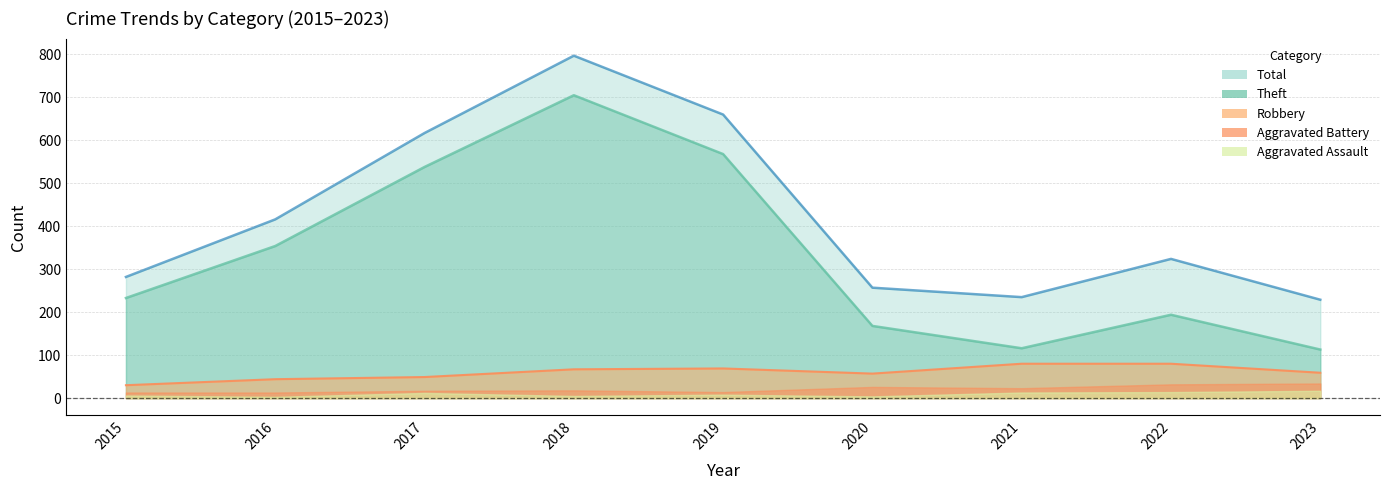

The value of Theft at 2022 is 309. True or false?

False